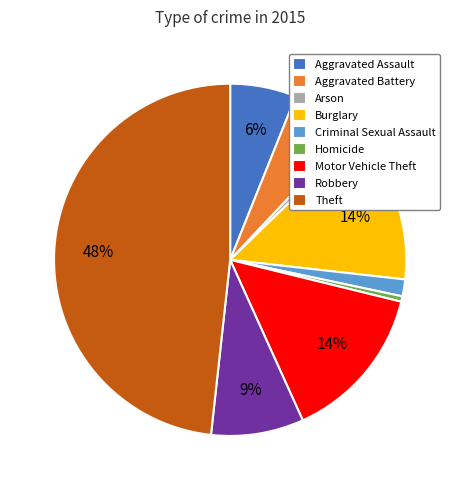

Which category has the biggest portion of the pie?

Theft